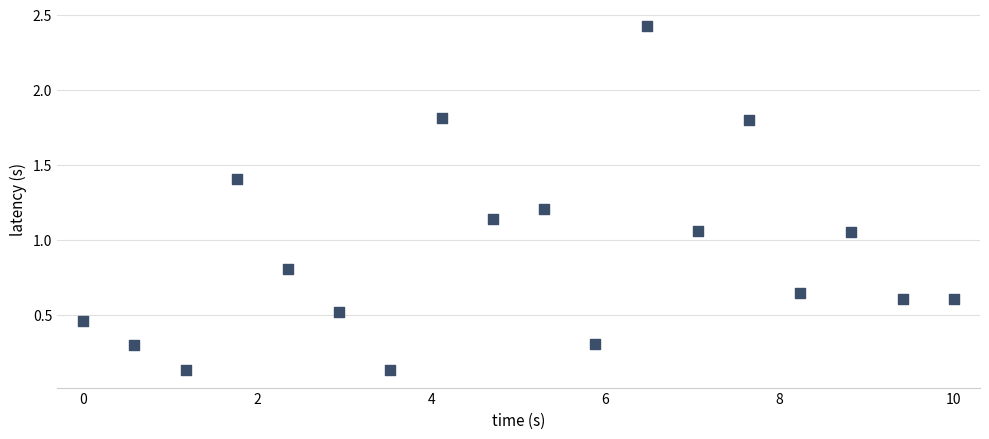

What is the range of Y values (max minus min)?

2.3